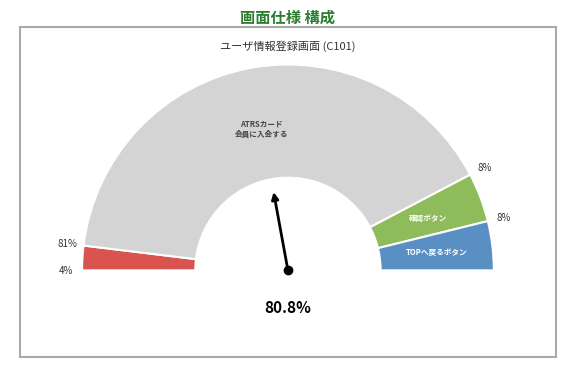

Which category accounts for the majority?

ATRSカード会員に入会する